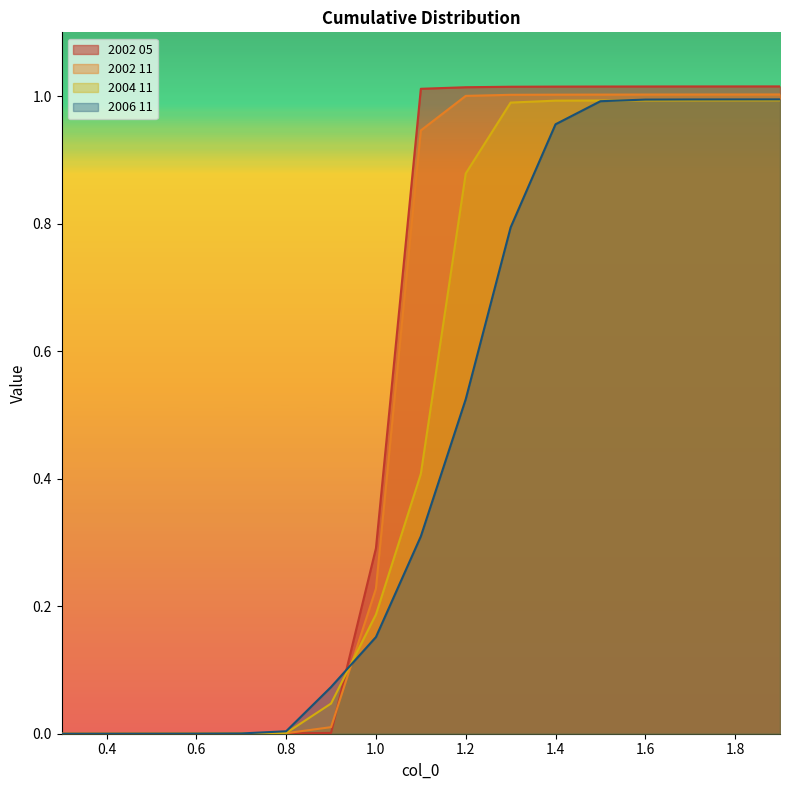

Where is 2006 11 nearest to the value 0?

0.3